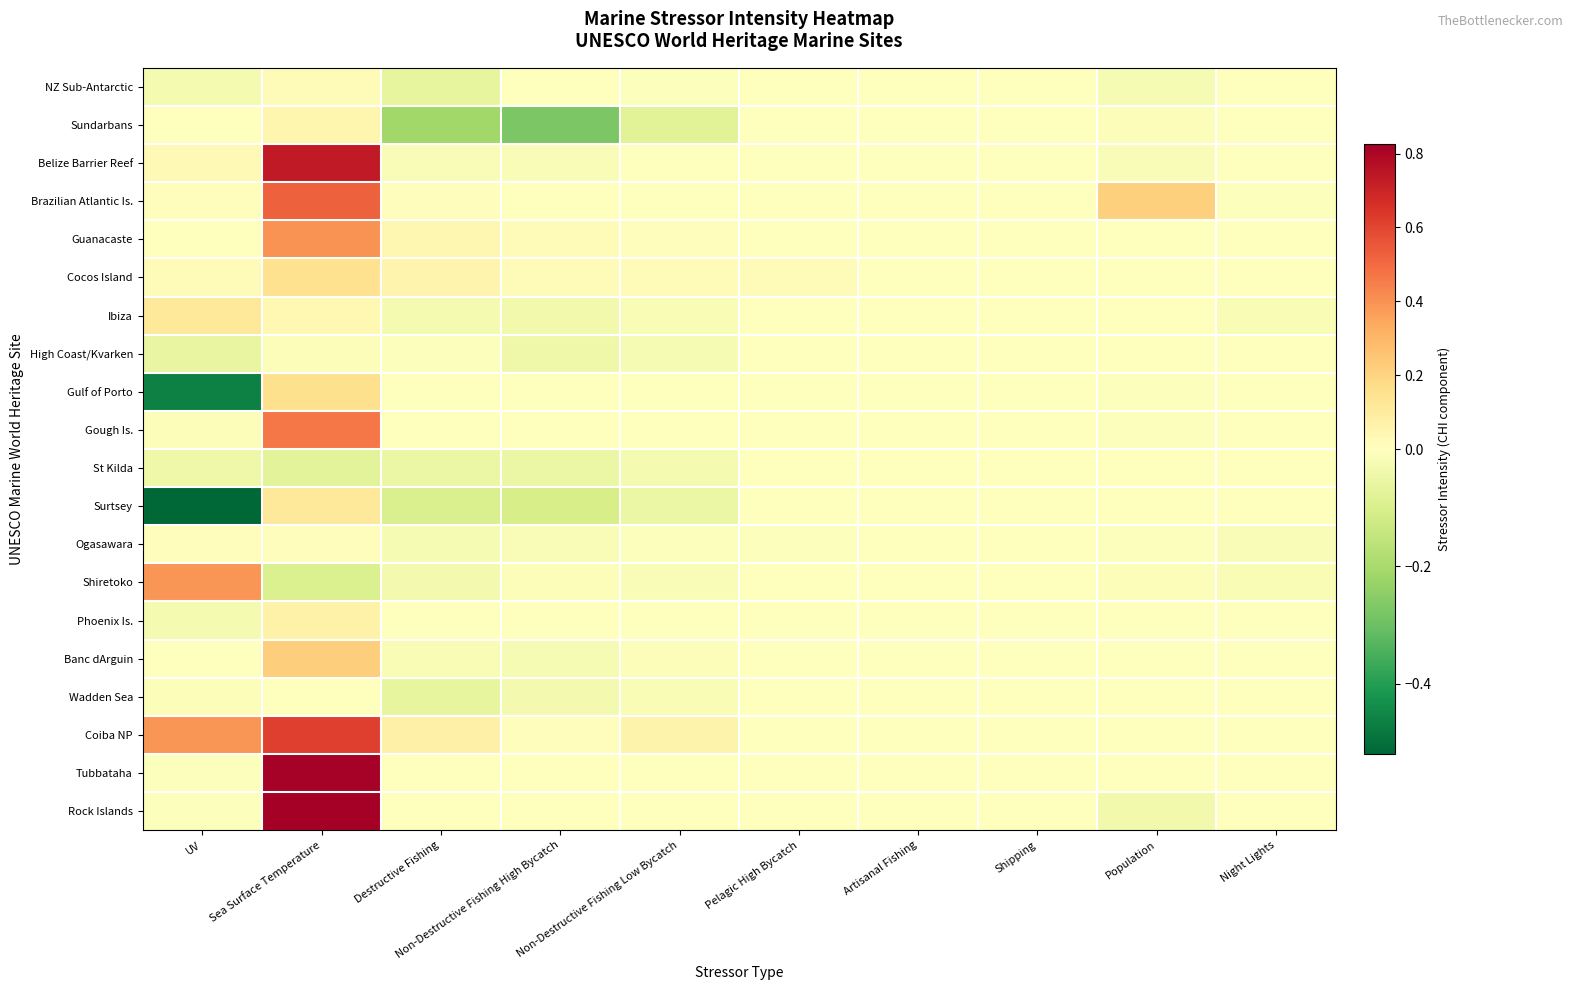

How many categories are shown in the chart?

10